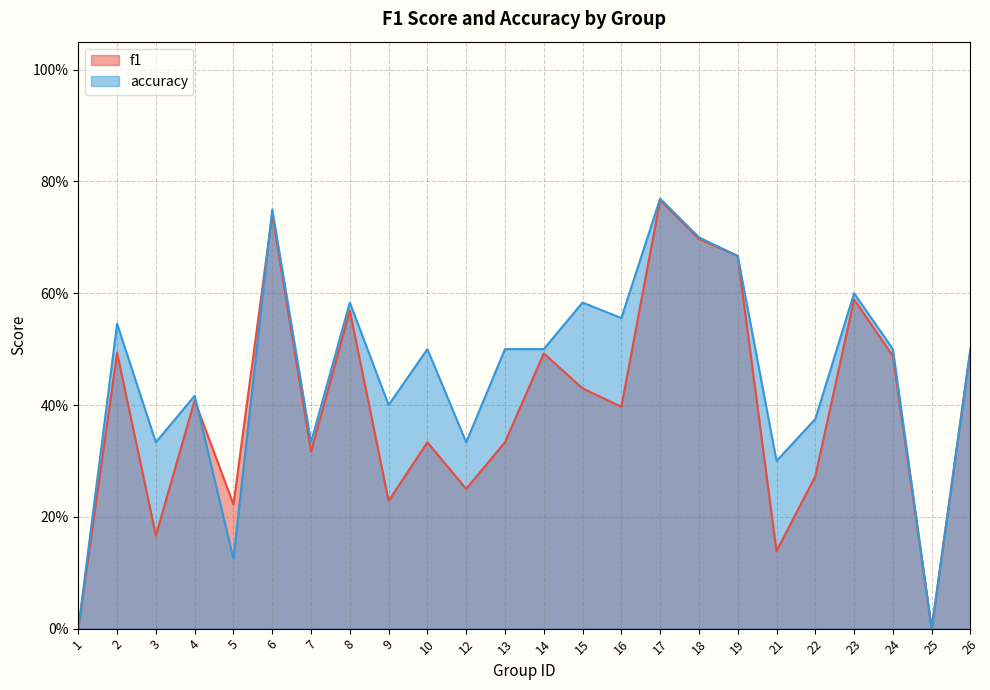

Rank the series by their average value, from highest to lowest.

accuracy, f1